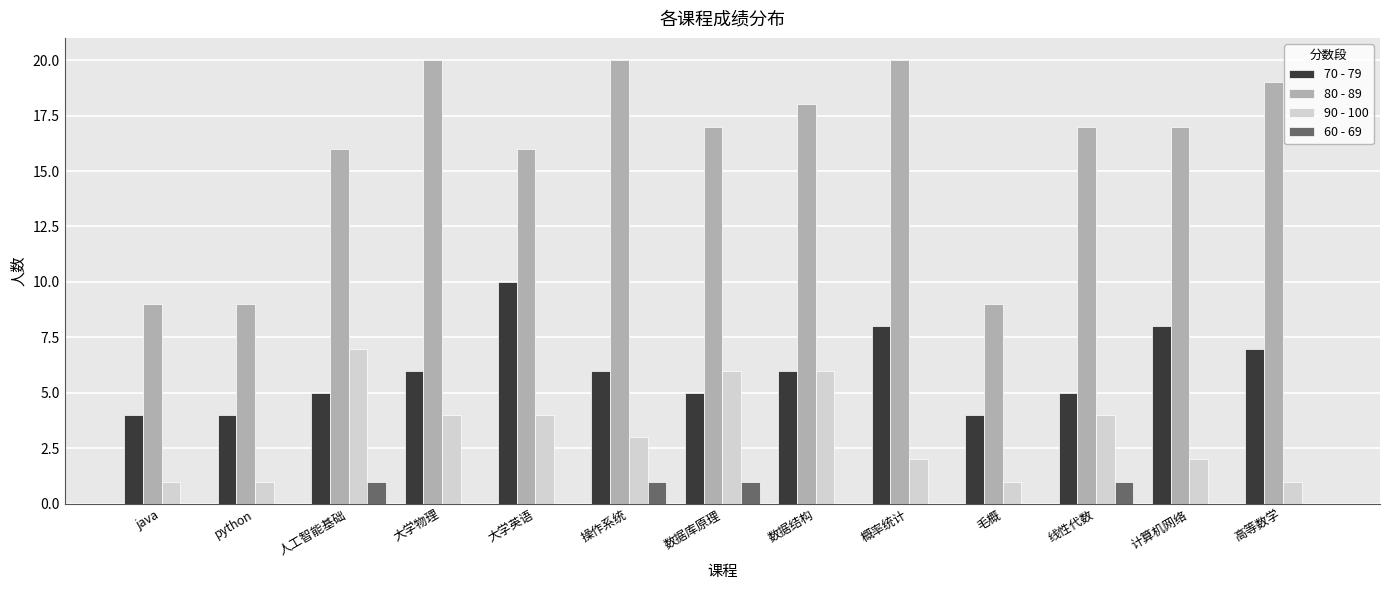

Which series has the largest total across all categories?

80 - 89